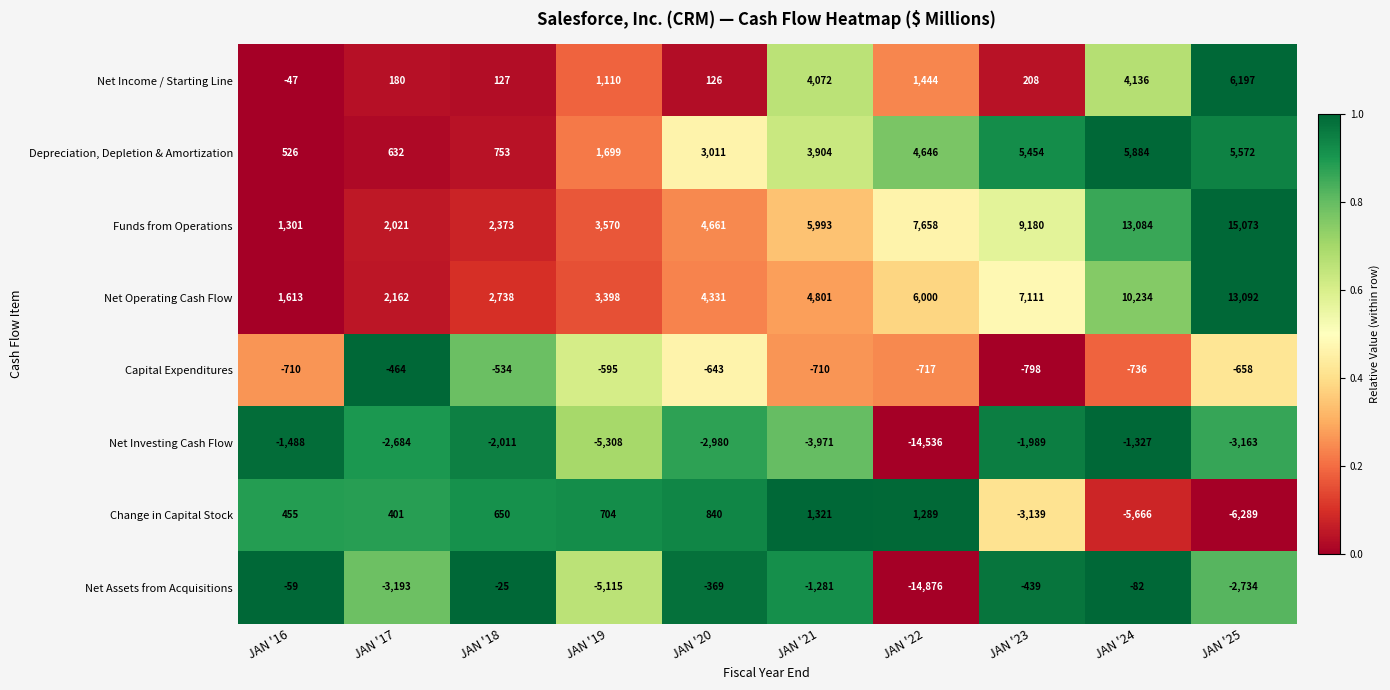

What is the difference between the highest and lowest values at JAN '18?

4749